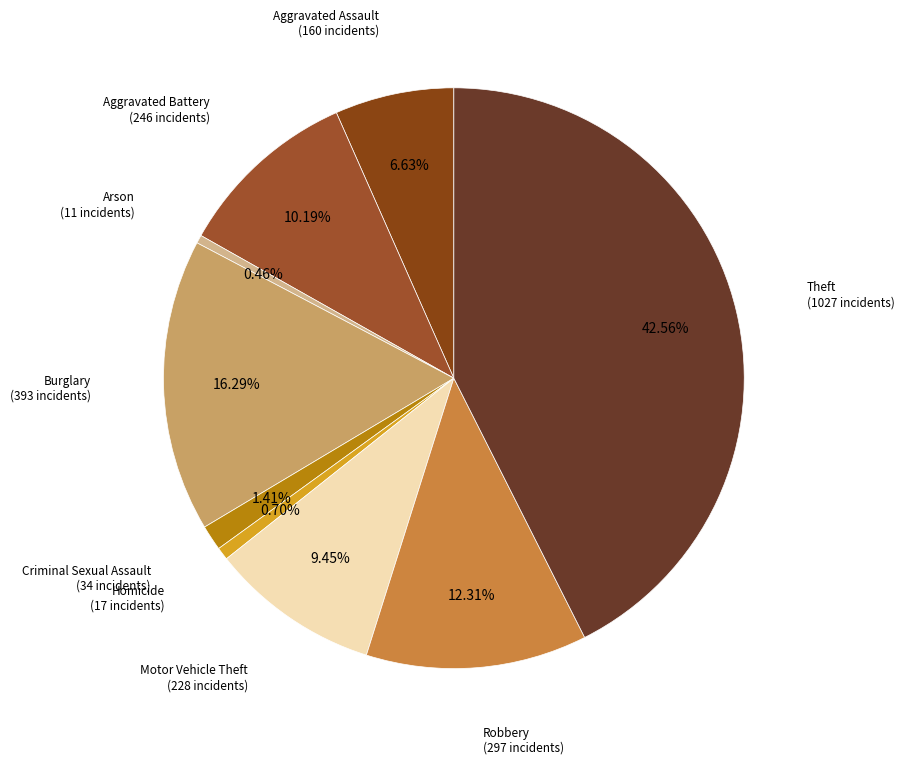

Count the number of slices in the pie.

9